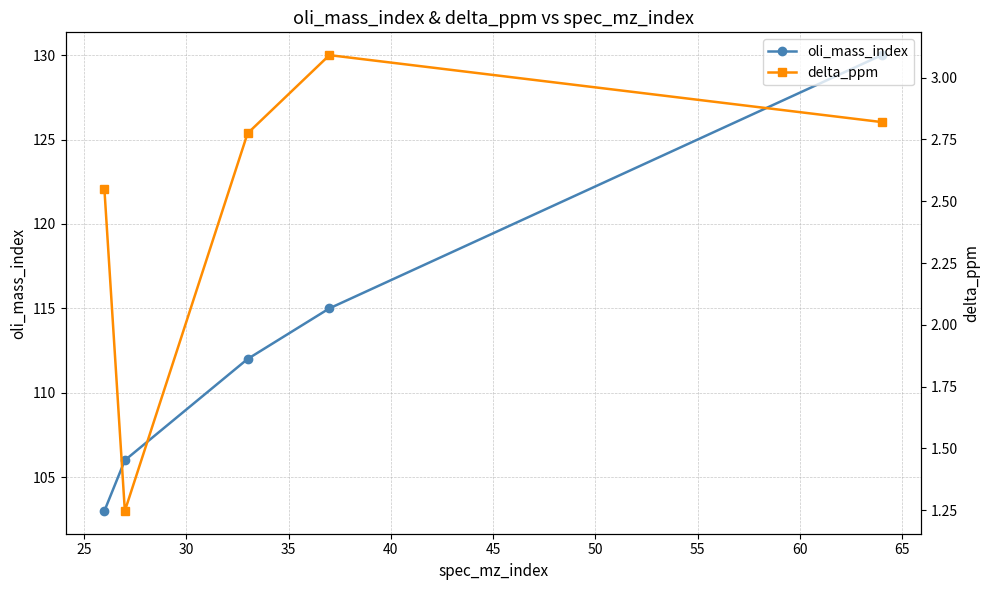

Which series has the largest total across all categories?

oli_mass_index